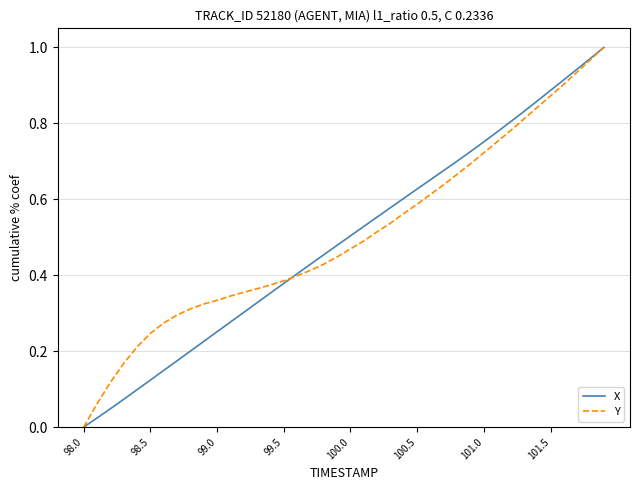

At which label does X reach its minimum?

98.0